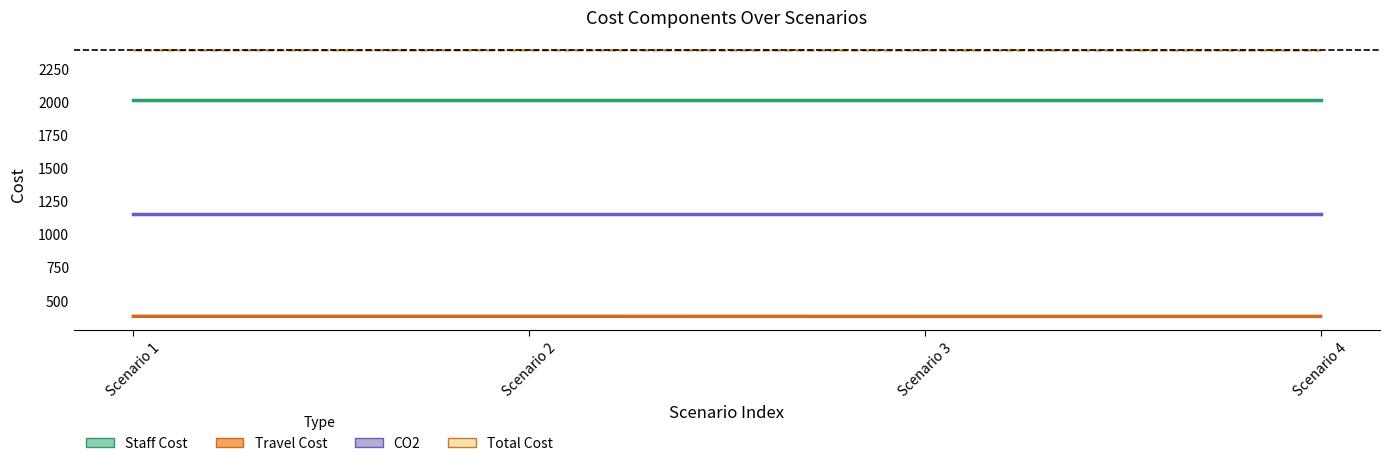

Reading left to right, list all the values displayed in this chart.

Staff Cost: Scenario 1=2010.3	Scenario 2=2010.3	Scenario 3=2010.3	Scenario 4=2010.3
Travel Cost: Scenario 1=377.1	Scenario 2=377.1	Scenario 3=376.4	Scenario 4=376.4
CO2: Scenario 1=1147.9	Scenario 2=1147.9	Scenario 3=1147.9	Scenario 4=1147.9
Total Cost: Scenario 1=2387.4	Scenario 2=2387.4	Scenario 3=2386.7	Scenario 4=2386.7